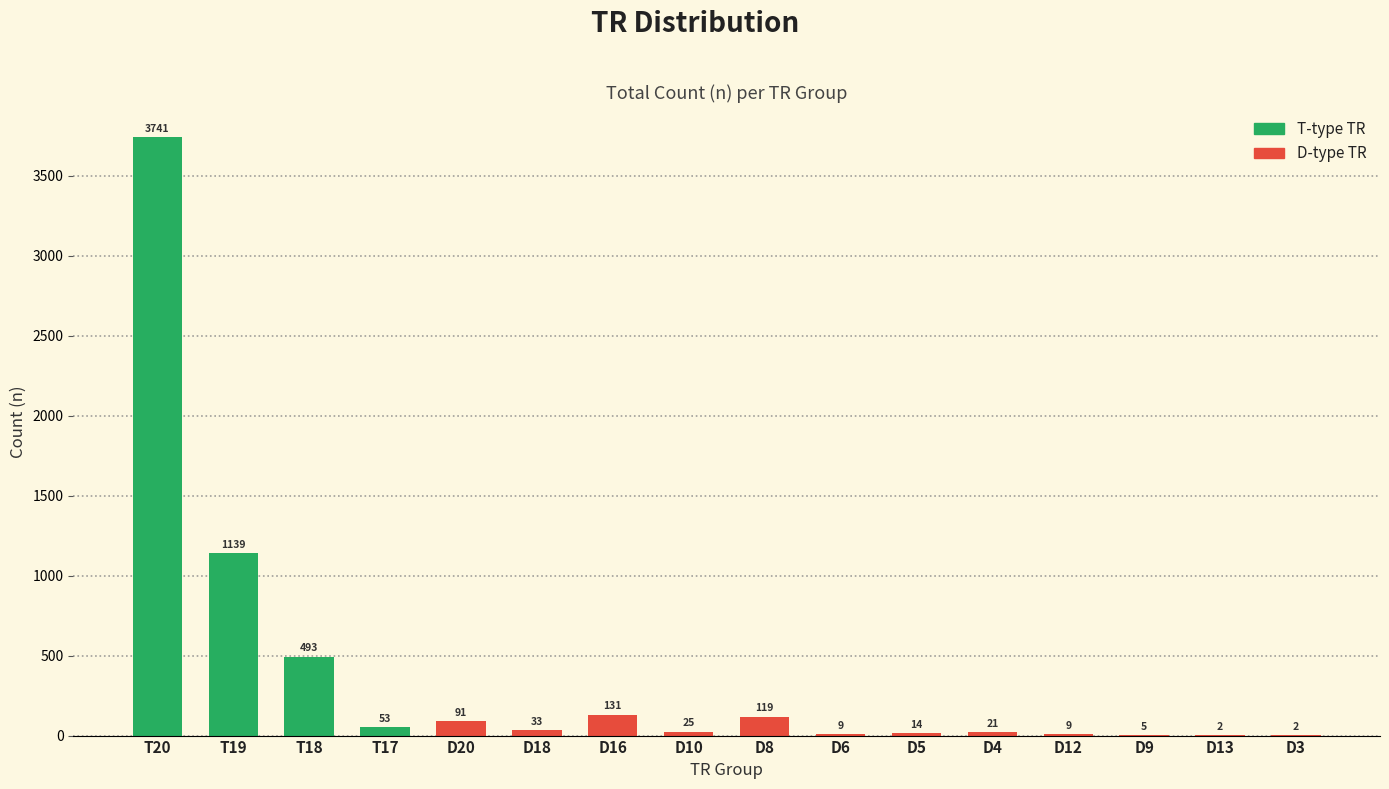

How many series are shown in this chart?

1